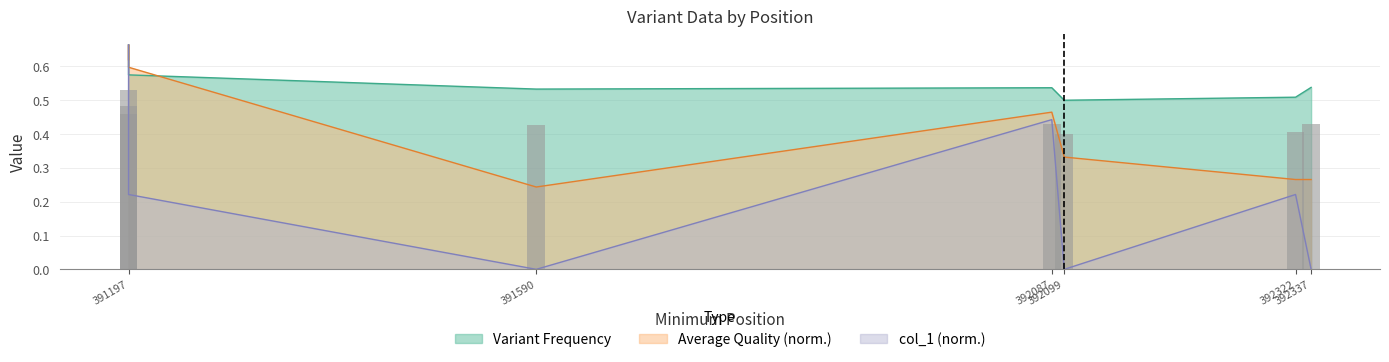

Is it true that Average Quality equals 0.2 at 391590?

True